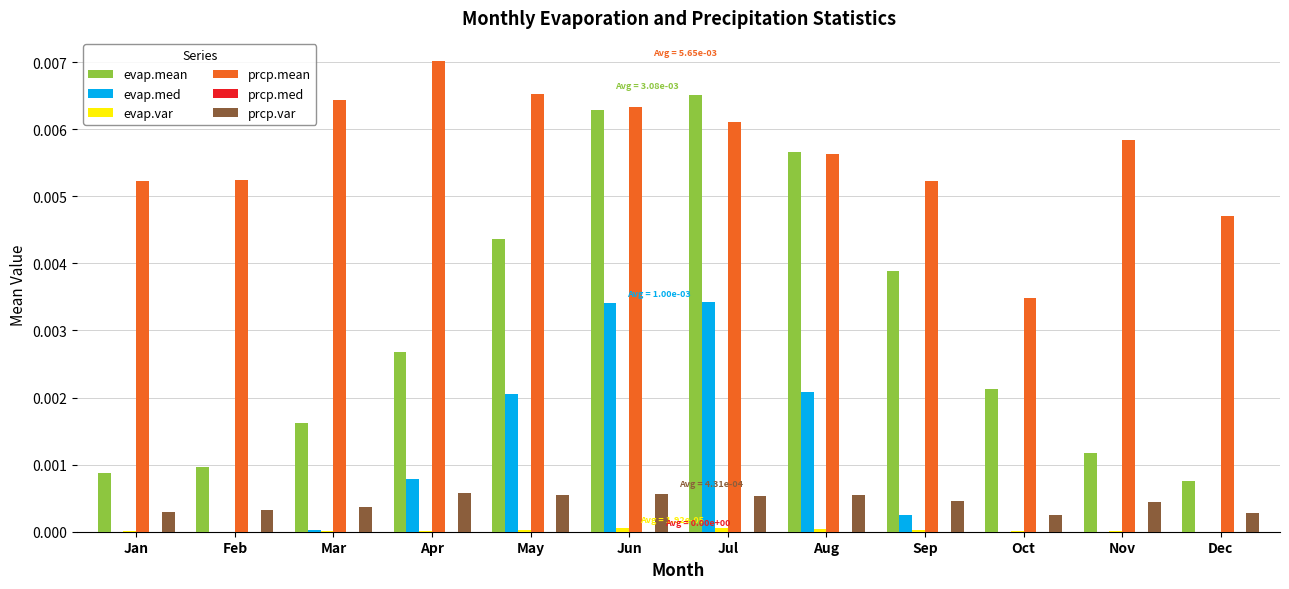

Which label corresponds to the largest value in the chart?

Apr